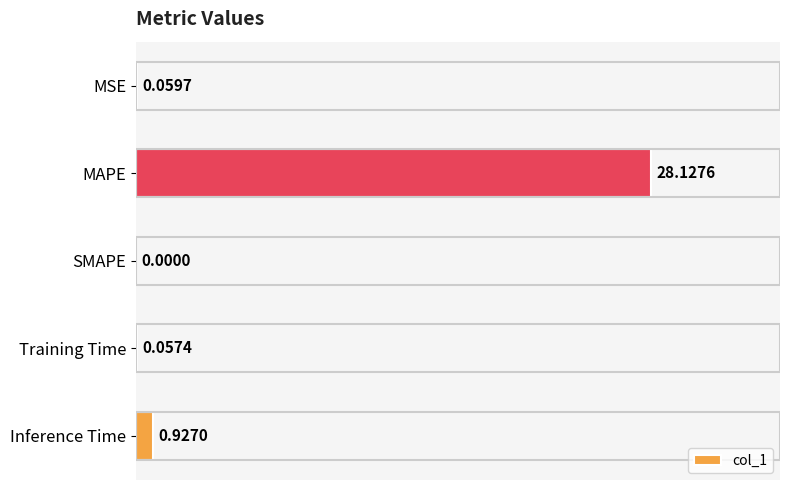

What is the change in value from MSE to MAPE?

+28.1